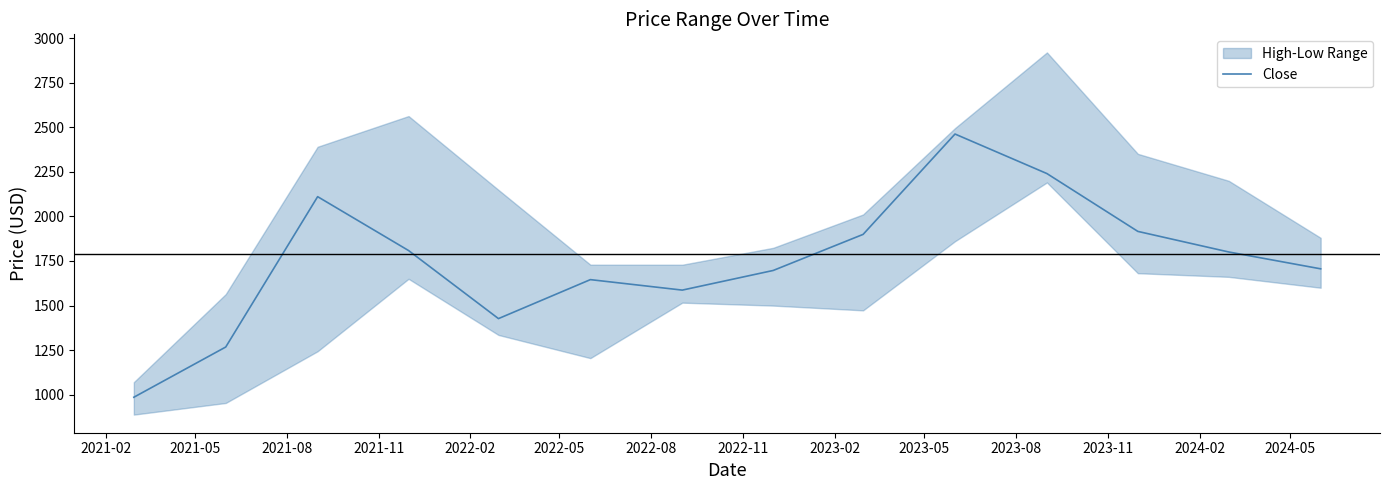

What is the minimum value for Close?

985.4